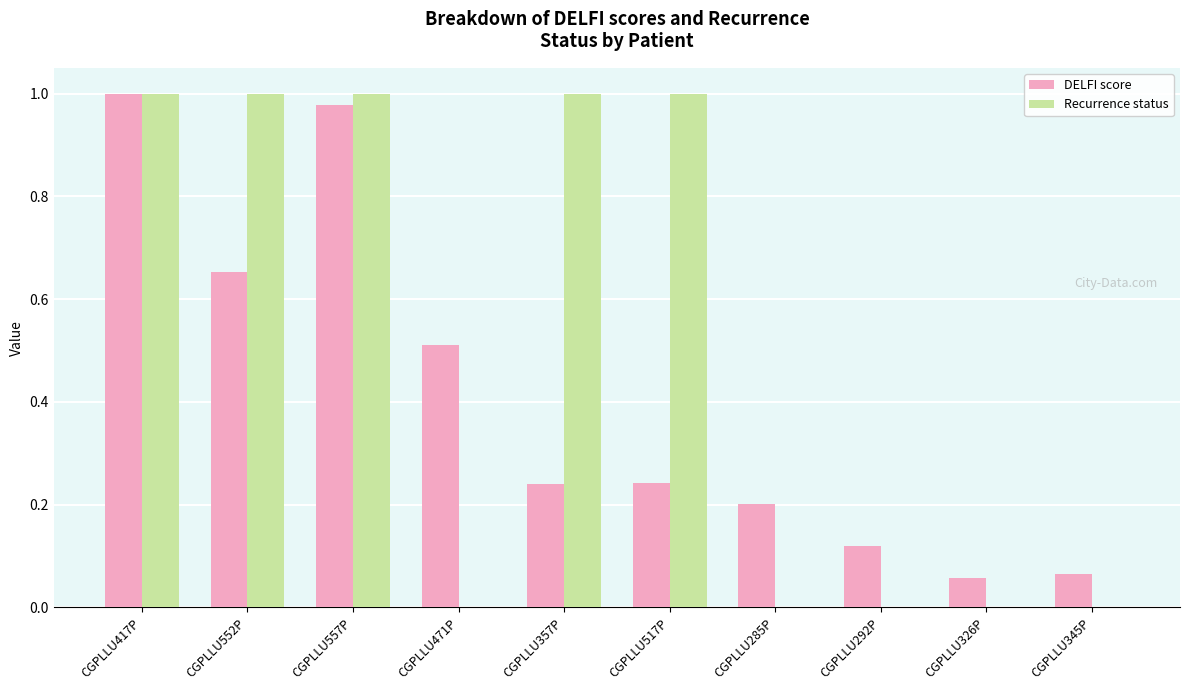

Is the value of Recurrence status at CGPLLU552P greater than the value of DELFI score at CGPLLU326P?

Yes